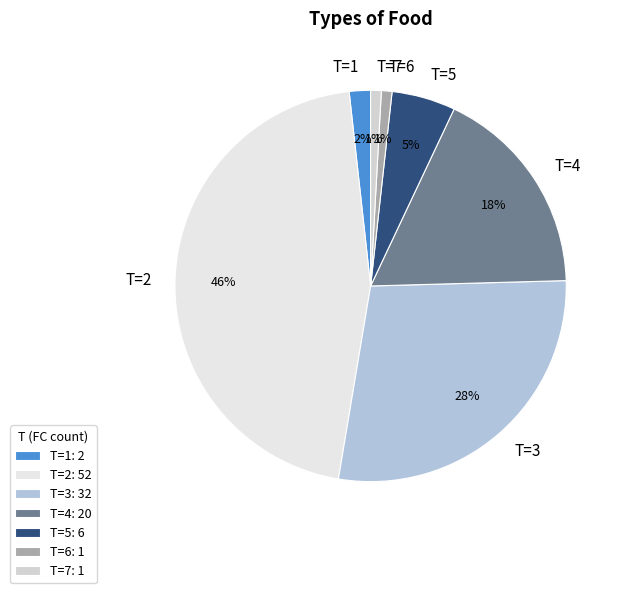

Is the sum of T=1 and T=7 greater than half?

No